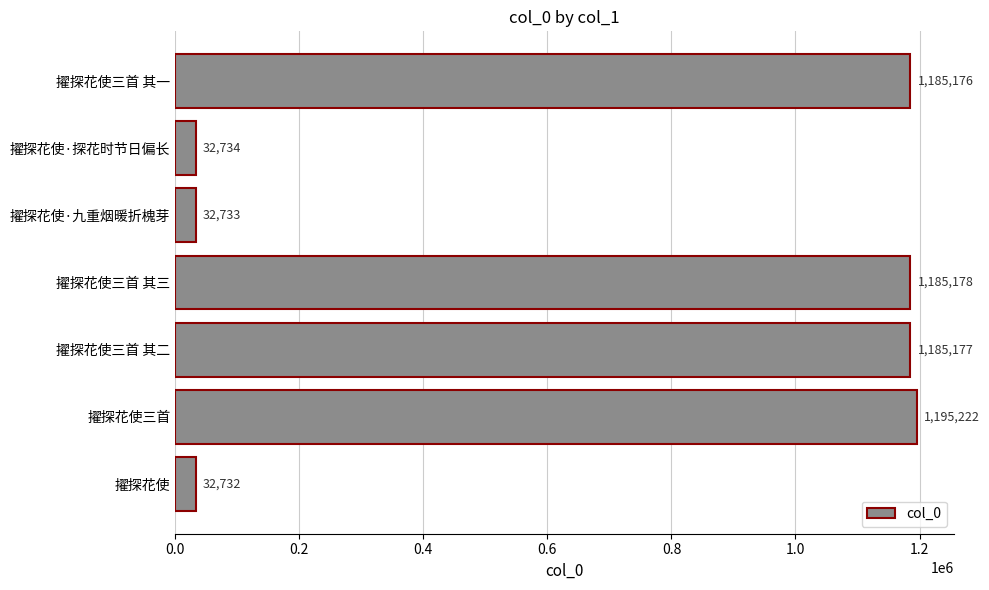

The chart shows a value of 1185177 at 擢探花使三首 其二. True or false?

True